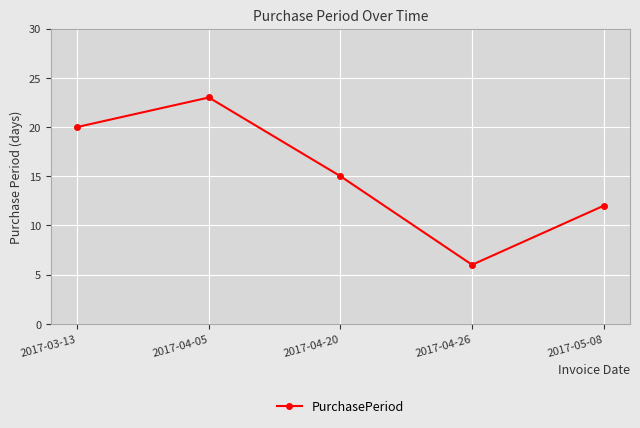

At which category does the chart reach its peak across all series?

2017-04-05